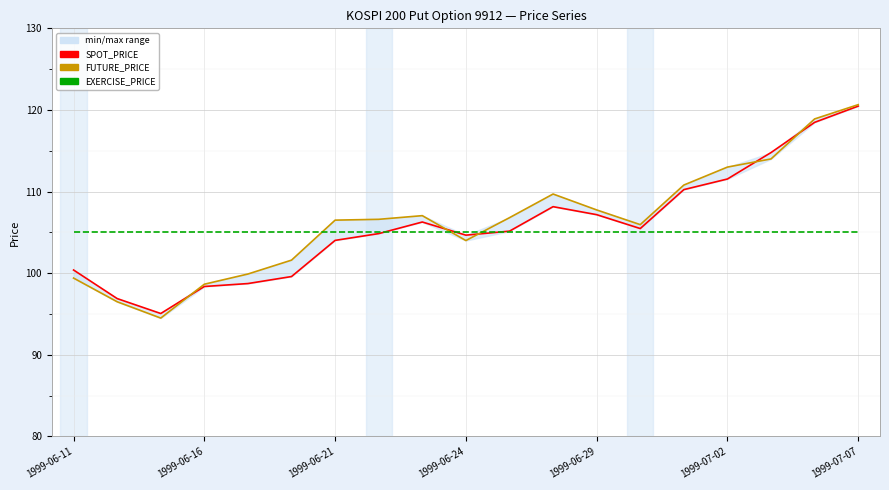

How many intersections are there between EXERCISE_PRICE and SPOT_PRICE?

3